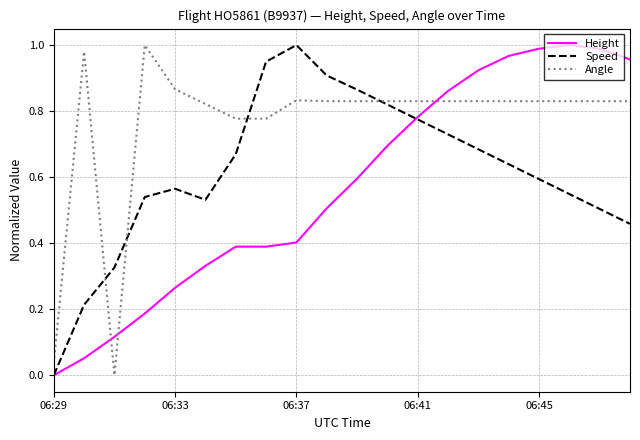

True or false: Height and Angle intersect in this chart.

True